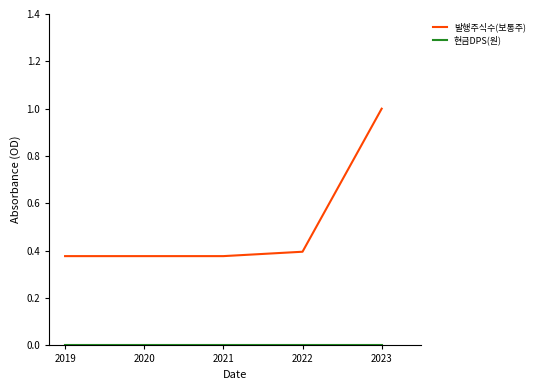

Does the chart display data point markers on the line(s)?

No